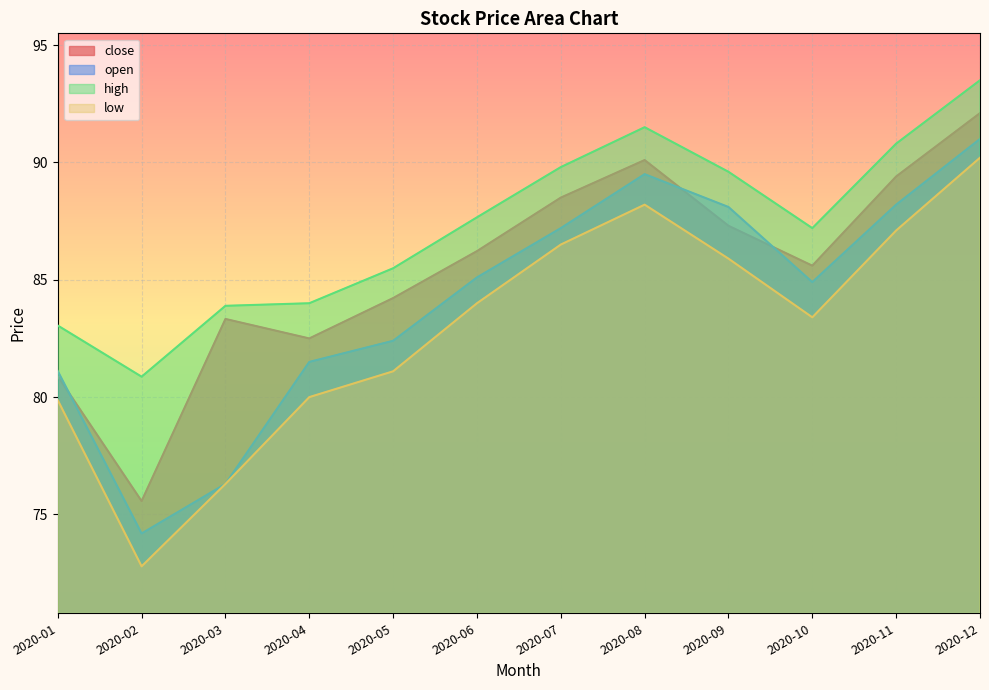

What is the approximate value of close at 2020-06?

86.2